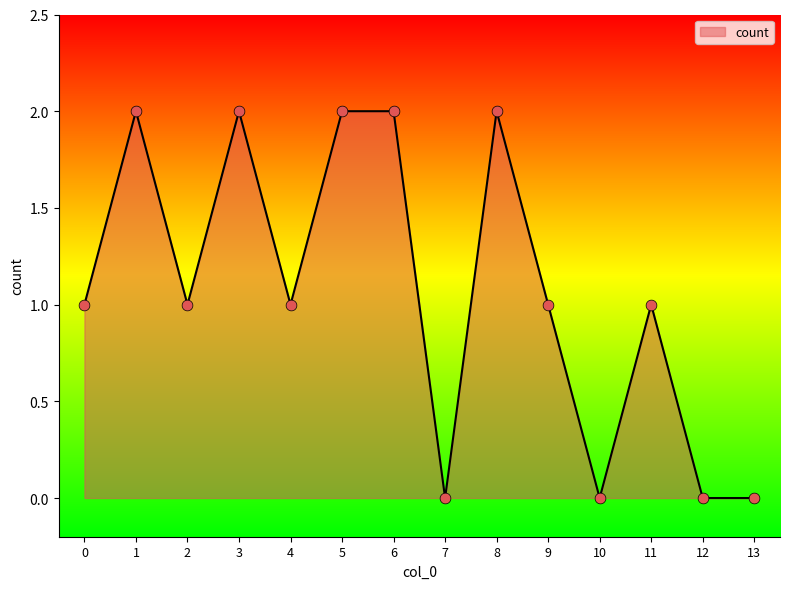

Between 9 and 6, which is larger?

6